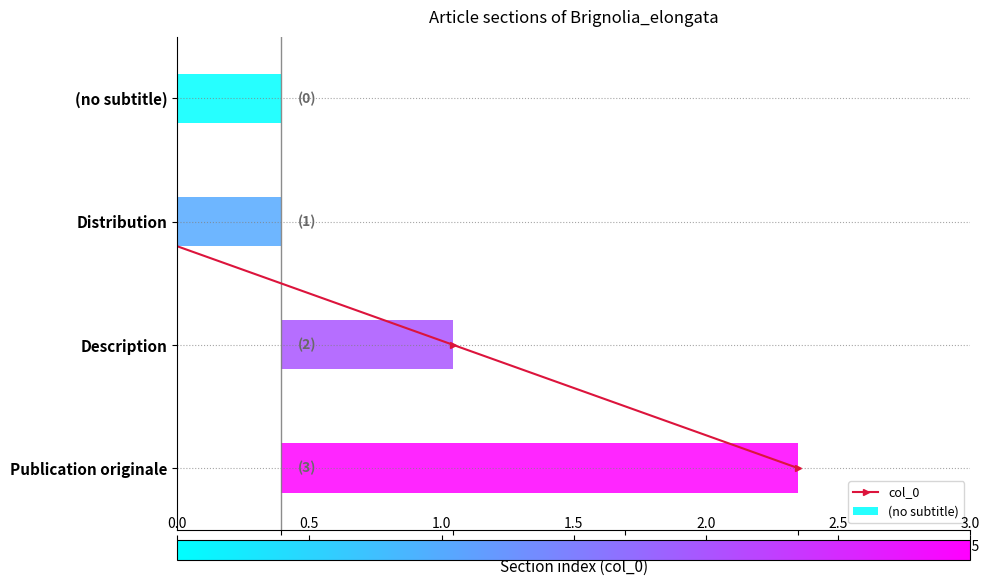

The chart shows a value of 1 at 2.0. True or false?

True